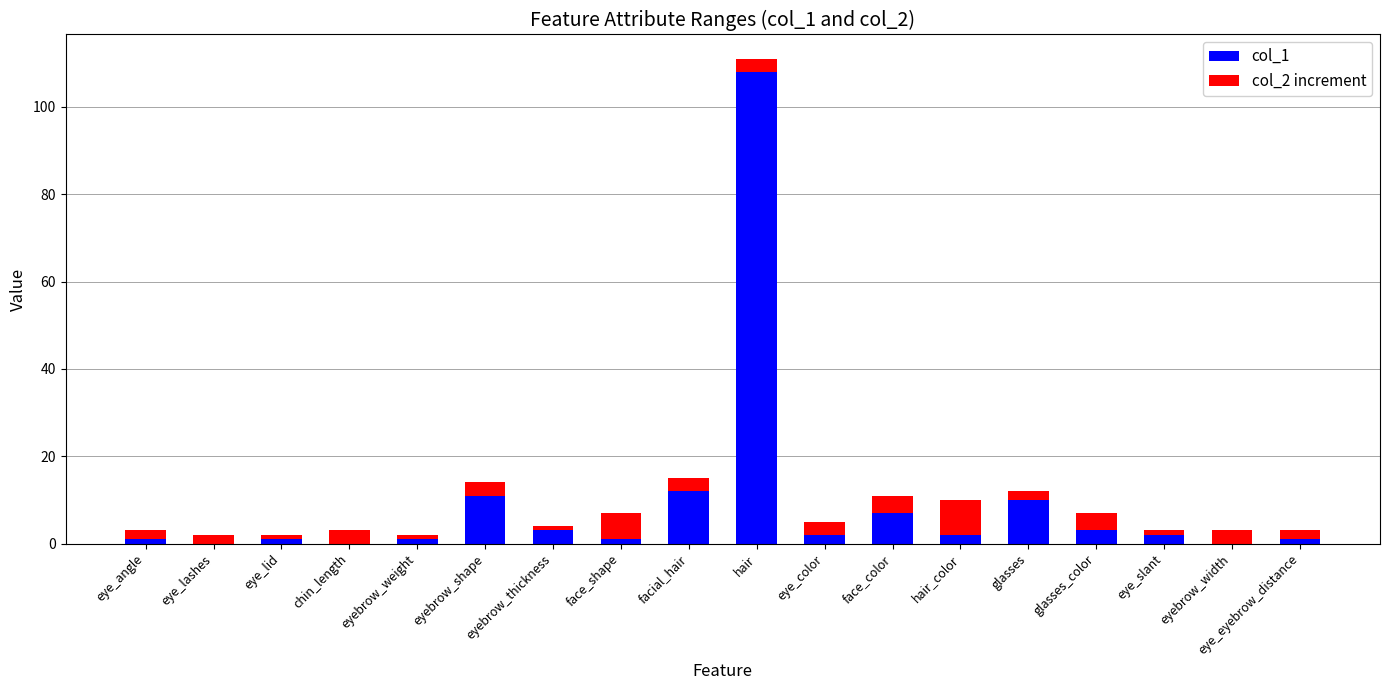

What are all the series names shown in the legend?

col_1, col_2 increment